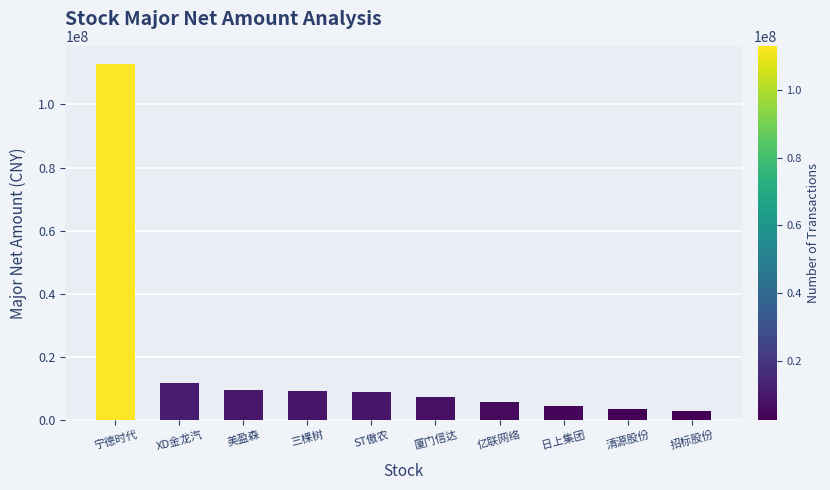

The value at 美盈森 is 9500079. True or false?

True